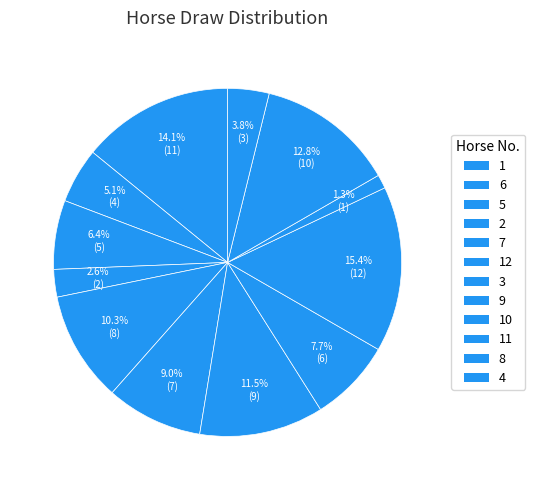

How many slices are in this pie chart?

12